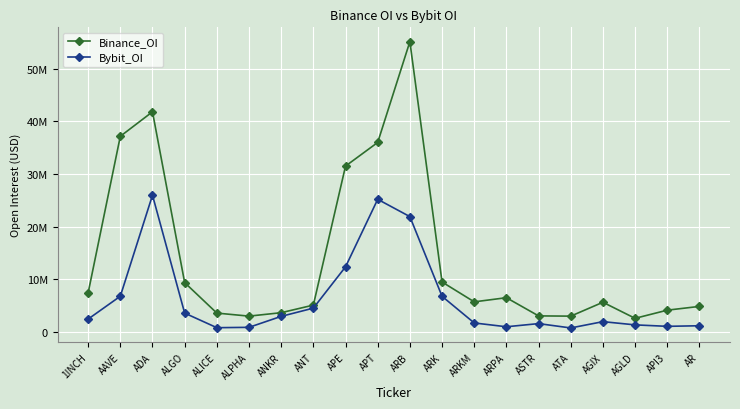

True or false: Binance_OI has a value of 3050726 at ATA.

True